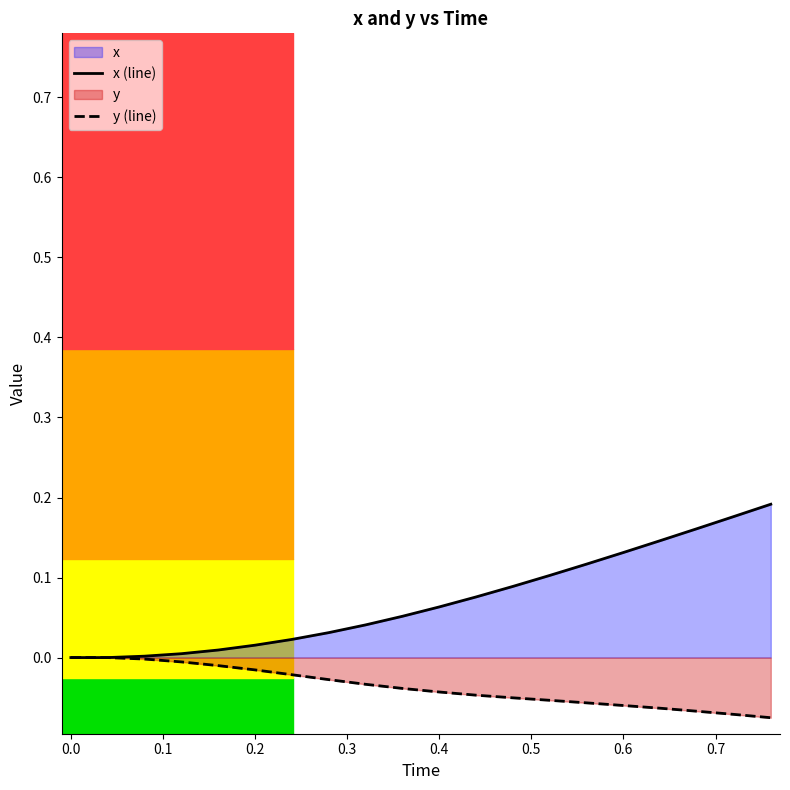

True or false: x (line) and y (line) cross at least once.

False